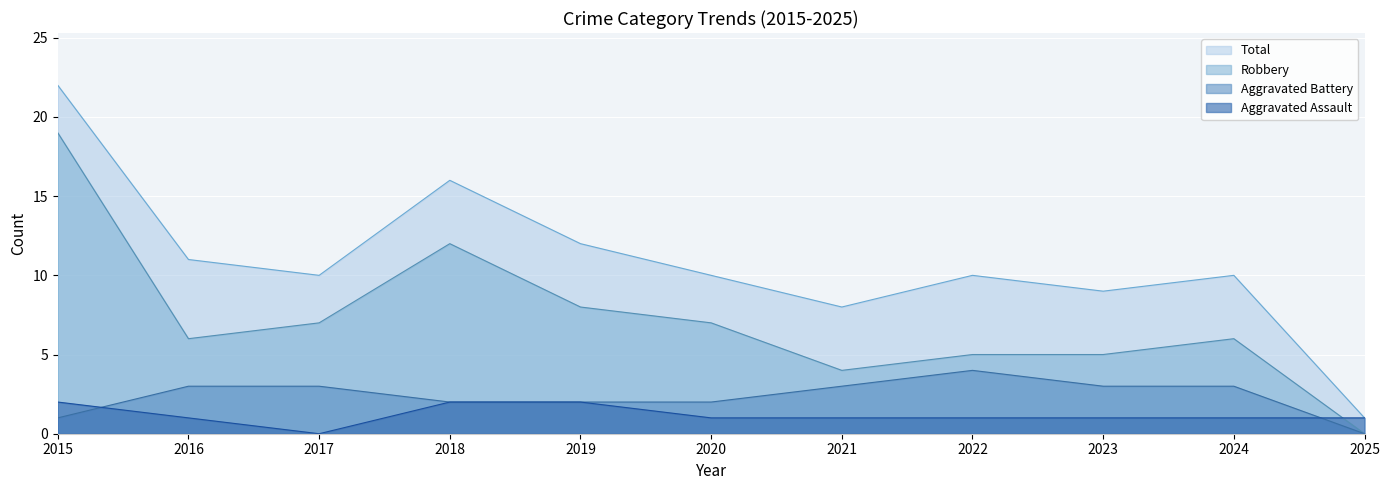

How many values in Aggravated Assault are above zero?

10